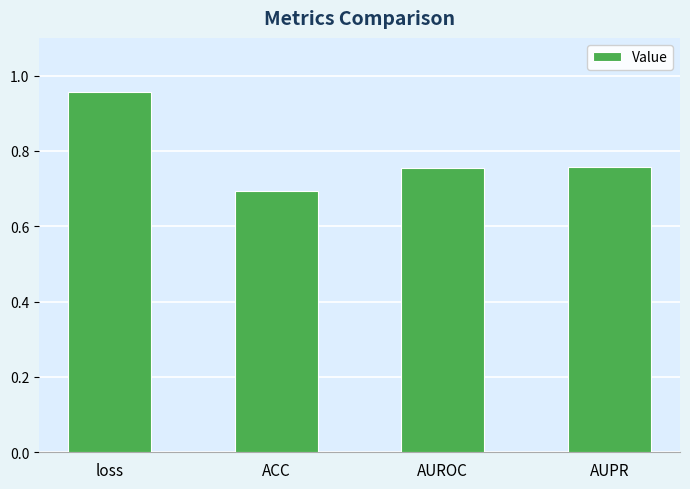

The value at ACC is 0.7. True or false?

True